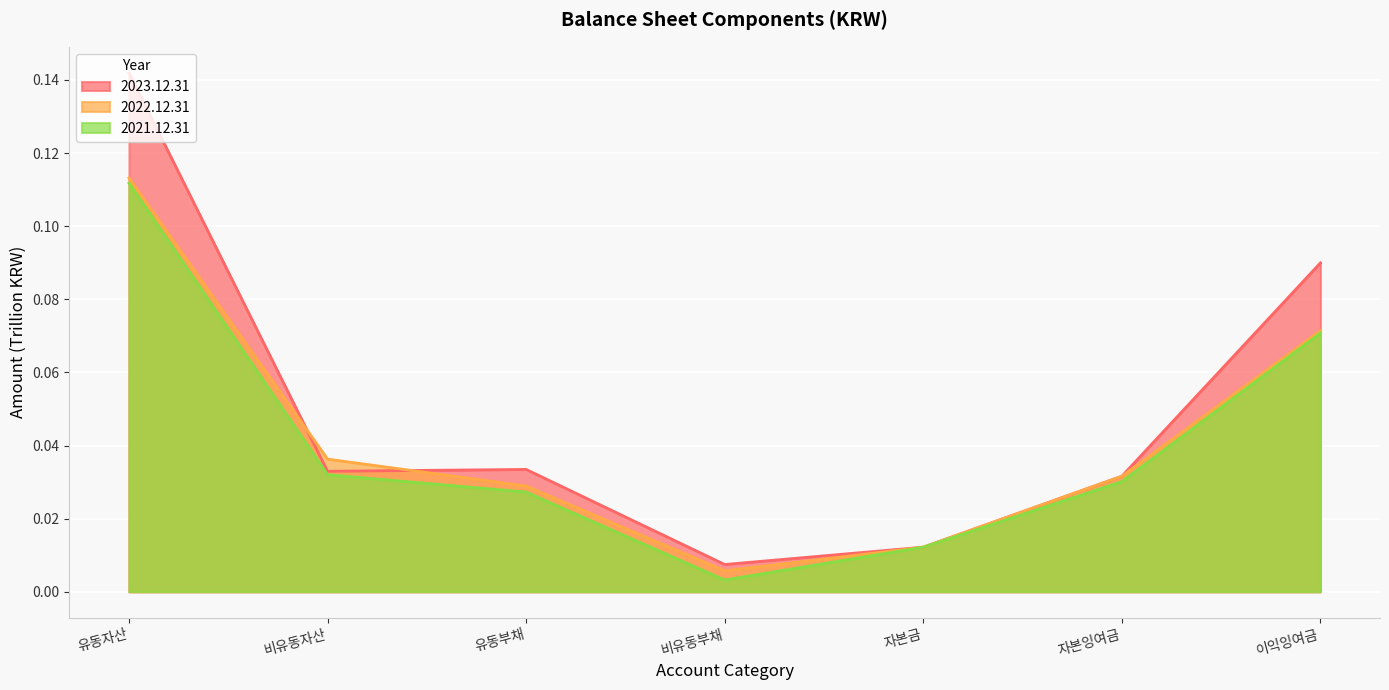

In 2023.12.31, how many points are higher than both neighbors (excluding endpoints)?

1